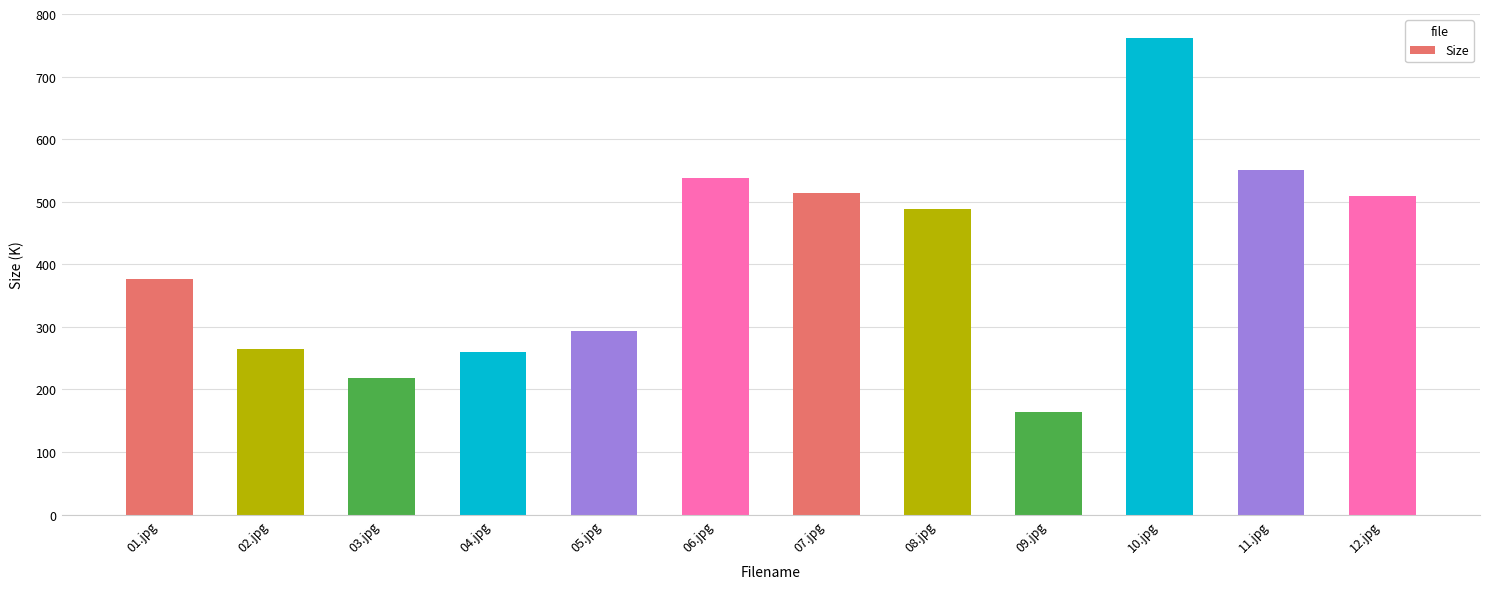

At which label is the value closest to 463?

08.jpg